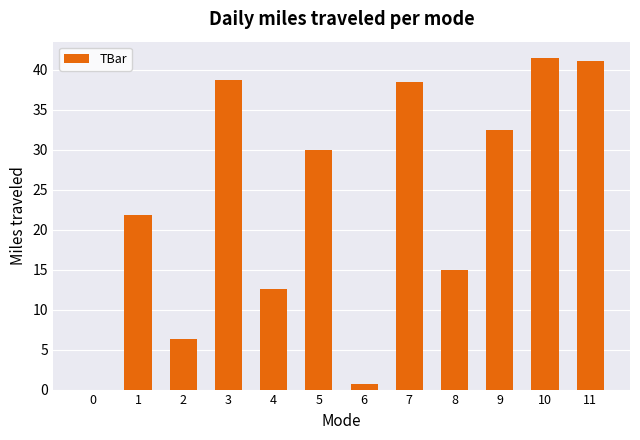

Reading left to right, list all the values displayed in this chart.

0.0	21.9	6.3	38.7	12.6	30.0	0.8	38.4	15.0	32.4	41.4	41.1